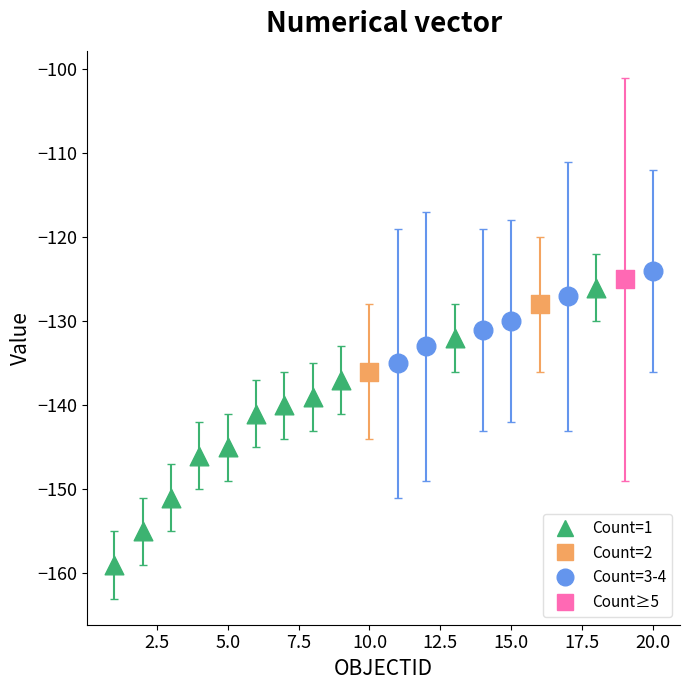

What are all the series names shown in the legend?

Count=1, Count=2, Count=3-4, Count≥5